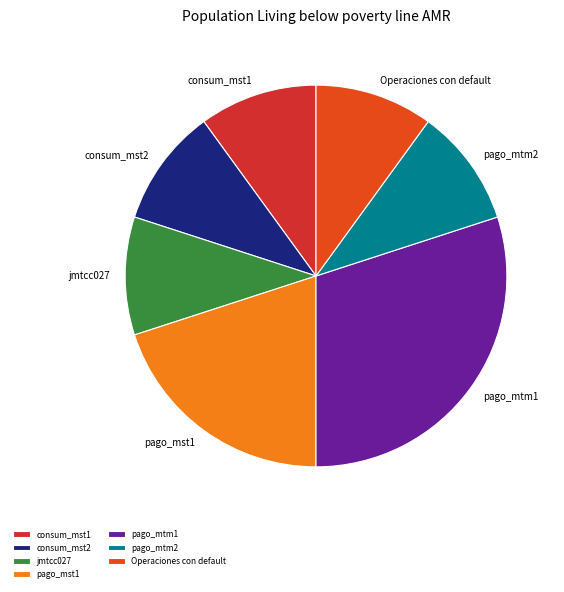

True or false: consum_mst2 accounts for 10% of the total.

True